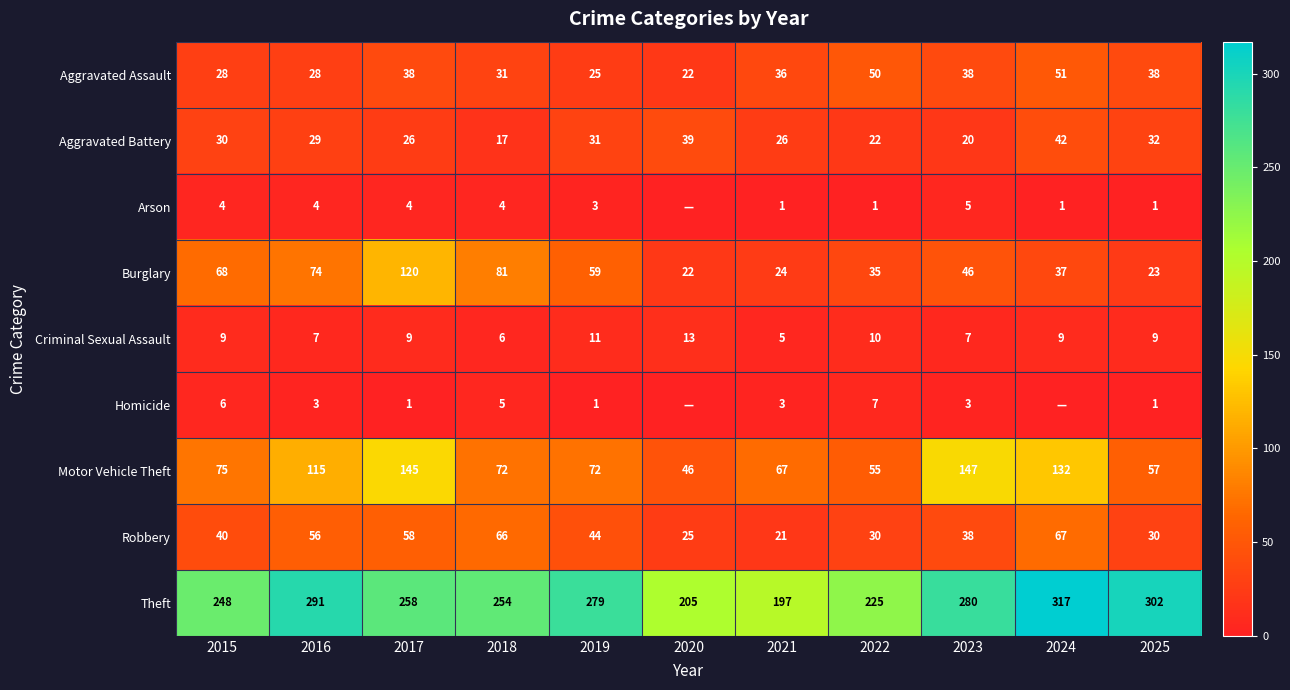

Where is Burglary nearest to the value 71?

2015